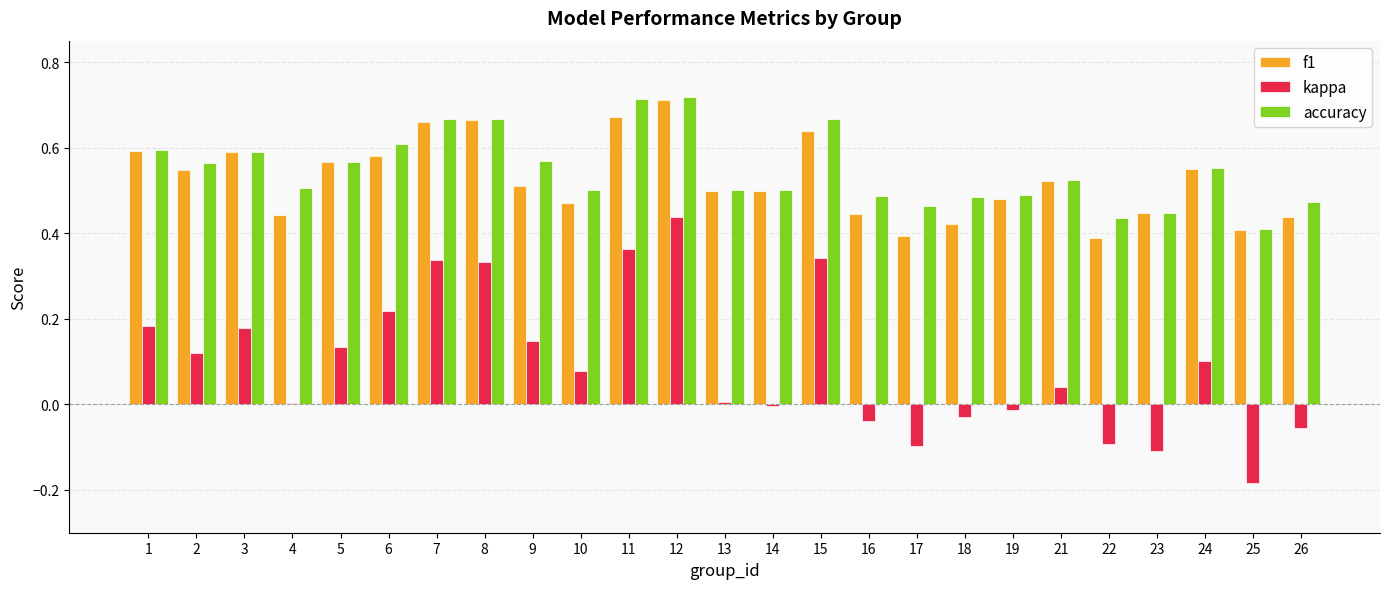

Count the number of data series in this chart.

3